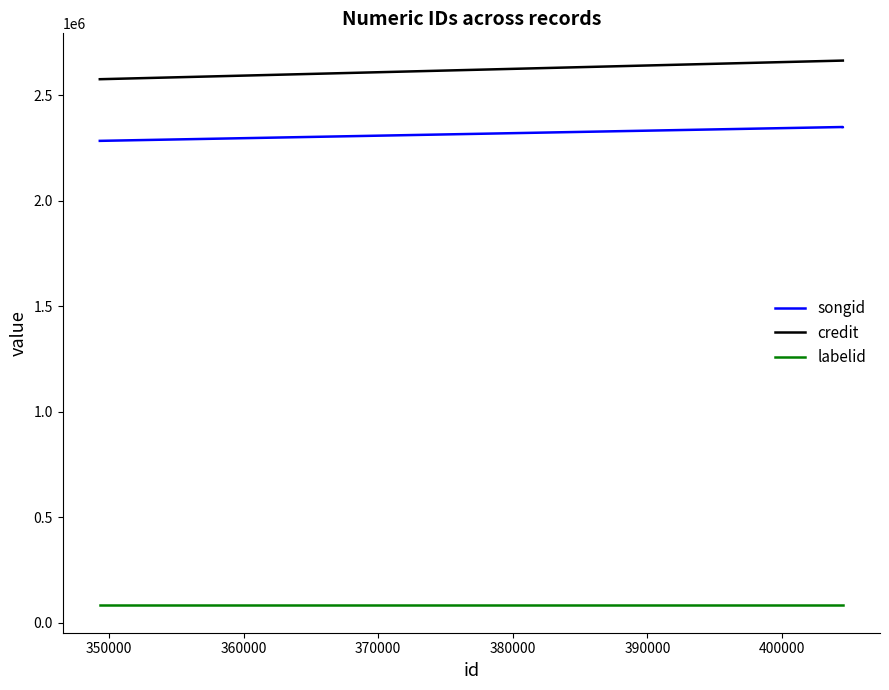

Rank the series by their maximum value, from lowest to highest.

labelid, songid, credit